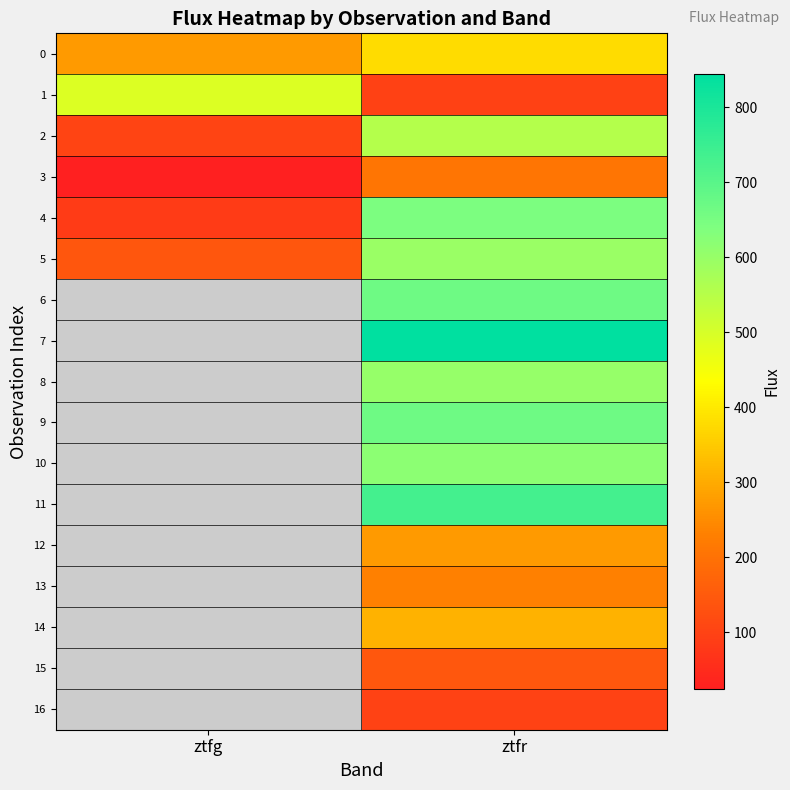

At which label does 7 first exceed 844?

ztfr